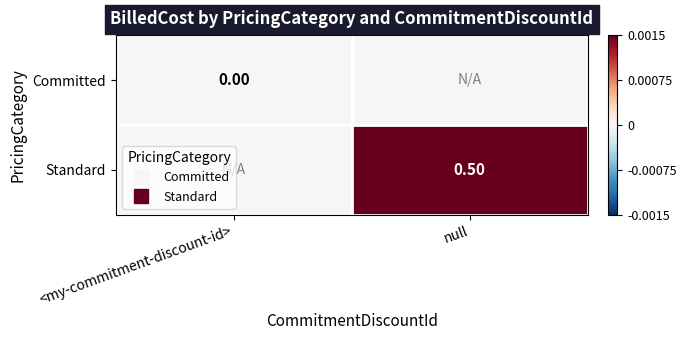

How many values in the Standard series exceed 0?

1